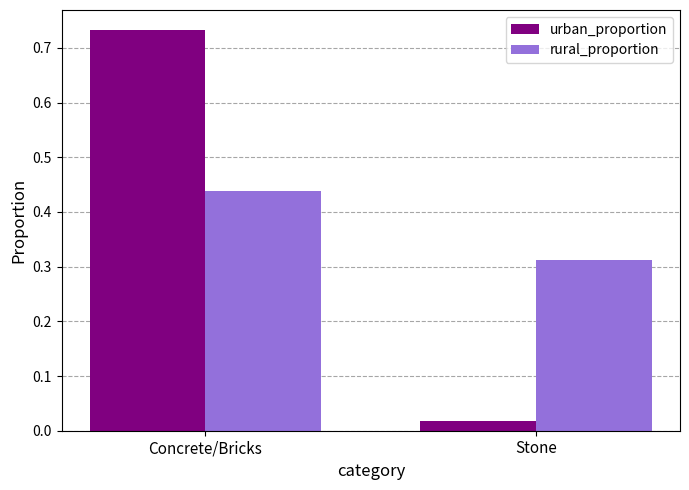

Does the chart contain stacked bars?

No